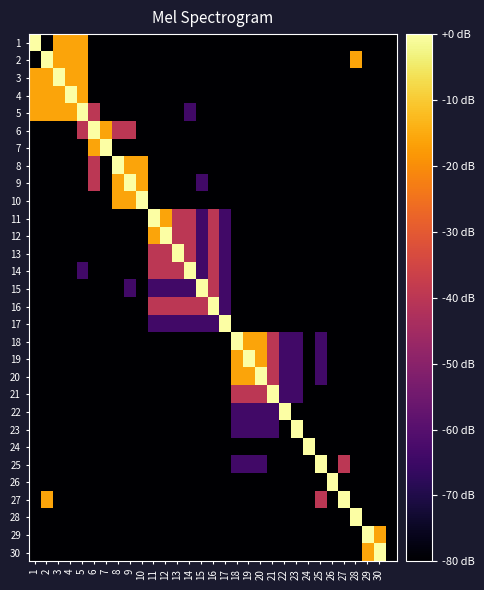

Reading left to right, what are all the values shown in this chart?

1: 0	-80	-16	-16	-16	-80	-80	-80	-80	-80	-80	-80	-80	-80	-80	-80	-80	-80	-80	-80	-80	-80	-80	-80	-80	-80	-80	-80	-80	-80	-80
2: -80	0	-16	-16	-16	-80	-80	-80	-80	-80	-80	-80	-80	-80	-80	-80	-80	-80	-80	-80	-80	-80	-80	-80	-80	-80	-80	-16	-80	-80	-80
3: -16	-16	0	-16	-16	-80	-80	-80	-80	-80	-80	-80	-80	-80	-80	-80	-80	-80	-80	-80	-80	-80	-80	-80	-80	-80	-80	-80	-80	-80	-80
4: -16	-16	-16	0	-16	-80	-80	-80	-80	-80	-80	-80	-80	-80	-80	-80	-80	-80	-80	-80	-80	-80	-80	-80	-80	-80	-80	-80	-80	-80	-80
5: -16	-16	-16	-16	0	-40	-80	-80	-80	-80	-80	-80	-80	-64	-80	-80	-80	-80	-80	-80	-80	-80	-80	-80	-80	-80	-80	-80	-80	-80	-80
6: -80	-80	-80	-80	-40	0	-16	-40	-40	-80	-80	-80	-80	-80	-80	-80	-80	-80	-80	-80	-80	-80	-80	-80	-80	-80	-80	-80	-80	-80	-80
7: -80	-80	-80	-80	-80	-16	0	-80	-80	-80	-80	-80	-80	-80	-80	-80	-80	-80	-80	-80	-80	-80	-80	-80	-80	-80	-80	-80	-80	-80	-80
8: -80	-80	-80	-80	-80	-40	-80	0	-16	-16	-80	-80	-80	-80	-80	-80	-80	-80	-80	-80	-80	-80	-80	-80	-80	-80	-80	-80	-80	-80	-80
9: -80	-80	-80	-80	-80	-40	-80	-16	0	-16	-80	-80	-80	-80	-64	-80	-80	-80	-80	-80	-80	-80	-80	-80	-80	-80	-80	-80	-80	-80	-80
10: -80	-80	-80	-80	-80	-80	-80	-16	-16	0	-80	-80	-80	-80	-80	-80	-80	-80	-80	-80	-80	-80	-80	-80	-80	-80	-80	-80	-80	-80	-80
11: -80	-80	-80	-80	-80	-80	-80	-80	-80	-80	0	-16	-40	-40	-64	-40	-64	-80	-80	-80	-80	-80	-80	-80	-80	-80	-80	-80	-80	-80	-80
12: -80	-80	-80	-80	-80	-80	-80	-80	-80	-80	-16	0	-40	-40	-64	-40	-64	-80	-80	-80	-80	-80	-80	-80	-80	-80	-80	-80	-80	-80	-80
13: -80	-80	-80	-80	-80	-80	-80	-80	-80	-80	-40	-40	0	-40	-64	-40	-64	-80	-80	-80	-80	-80	-80	-80	-80	-80	-80	-80	-80	-80	-80
14: -80	-80	-80	-80	-64	-80	-80	-80	-80	-80	-40	-40	-40	0	-64	-40	-64	-80	-80	-80	-80	-80	-80	-80	-80	-80	-80	-80	-80	-80	-80
15: -80	-80	-80	-80	-80	-80	-80	-80	-64	-80	-64	-64	-64	-64	0	-40	-64	-80	-80	-80	-80	-80	-80	-80	-80	-80	-80	-80	-80	-80	-80
16: -80	-80	-80	-80	-80	-80	-80	-80	-80	-80	-40	-40	-40	-40	-40	0	-64	-80	-80	-80	-80	-80	-80	-80	-80	-80	-80	-80	-80	-80	-80
17: -80	-80	-80	-80	-80	-80	-80	-80	-80	-80	-64	-64	-64	-64	-64	-64	0	-80	-80	-80	-80	-80	-80	-80	-80	-80	-80	-80	-80	-80	-80
18: -80	-80	-80	-80	-80	-80	-80	-80	-80	-80	-80	-80	-80	-80	-80	-80	-80	0	-16	-16	-40	-64	-64	-80	-64	-80	-80	-80	-80	-80	-80
19: -80	-80	-80	-80	-80	-80	-80	-80	-80	-80	-80	-80	-80	-80	-80	-80	-80	-16	0	-16	-40	-64	-64	-80	-64	-80	-80	-80	-80	-80	-80
20: -80	-80	-80	-80	-80	-80	-80	-80	-80	-80	-80	-80	-80	-80	-80	-80	-80	-16	-16	0	-40	-64	-64	-80	-64	-80	-80	-80	-80	-80	-80
21: -80	-80	-80	-80	-80	-80	-80	-80	-80	-80	-80	-80	-80	-80	-80	-80	-80	-40	-40	-40	0	-64	-64	-80	-80	-80	-80	-80	-80	-80	-80
22: -80	-80	-80	-80	-80	-80	-80	-80	-80	-80	-80	-80	-80	-80	-80	-80	-80	-64	-64	-64	-64	0	-80	-80	-80	-80	-80	-80	-80	-80	-80
23: -80	-80	-80	-80	-80	-80	-80	-80	-80	-80	-80	-80	-80	-80	-80	-80	-80	-64	-64	-64	-64	-80	0	-80	-80	-80	-80	-80	-80	-80	-80
24: -80	-80	-80	-80	-80	-80	-80	-80	-80	-80	-80	-80	-80	-80	-80	-80	-80	-80	-80	-80	-80	-80	-80	0	-80	-80	-80	-80	-80	-80	-80
25: -80	-80	-80	-80	-80	-80	-80	-80	-80	-80	-80	-80	-80	-80	-80	-80	-80	-64	-64	-64	-80	-80	-80	-80	0	-80	-40	-80	-80	-80	-80
26: -80	-80	-80	-80	-80	-80	-80	-80	-80	-80	-80	-80	-80	-80	-80	-80	-80	-80	-80	-80	-80	-80	-80	-80	-80	0	-80	-80	-80	-80	-80
27: -80	-16	-80	-80	-80	-80	-80	-80	-80	-80	-80	-80	-80	-80	-80	-80	-80	-80	-80	-80	-80	-80	-80	-80	-40	-80	0	-80	-80	-80	-80
28: -80	-80	-80	-80	-80	-80	-80	-80	-80	-80	-80	-80	-80	-80	-80	-80	-80	-80	-80	-80	-80	-80	-80	-80	-80	-80	-80	0	-80	-80	-80
29: -80	-80	-80	-80	-80	-80	-80	-80	-80	-80	-80	-80	-80	-80	-80	-80	-80	-80	-80	-80	-80	-80	-80	-80	-80	-80	-80	-80	0	-16	-80
30: -80	-80	-80	-80	-80	-80	-80	-80	-80	-80	-80	-80	-80	-80	-80	-80	-80	-80	-80	-80	-80	-80	-80	-80	-80	-80	-80	-80	-16	0	-80